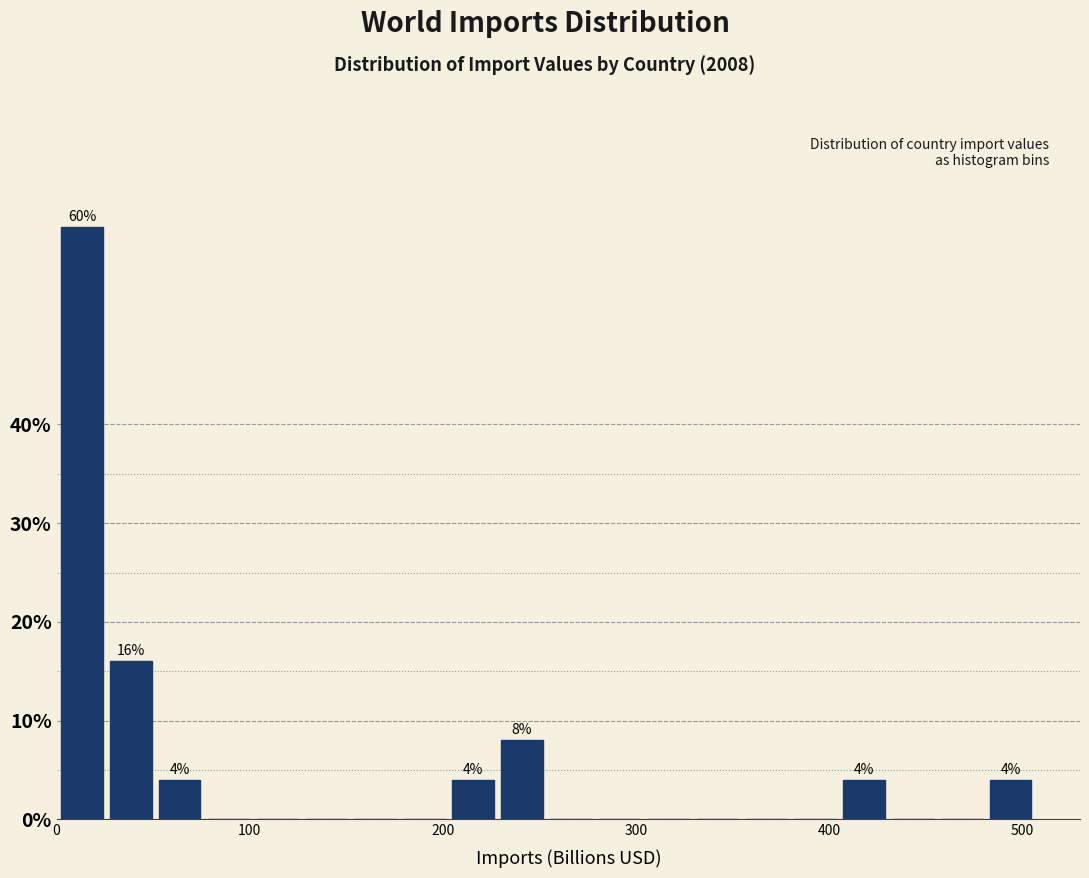

Read against the x-axis, roughly where is the centre of the tallest bar?

10